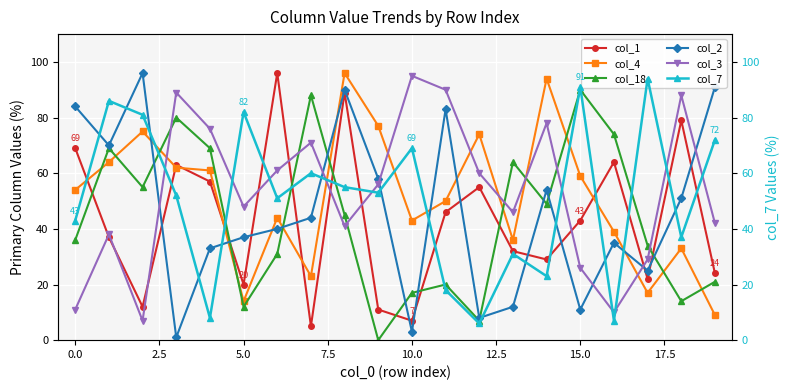

The col_18 series shows 21 at 0.0. True or false?

False